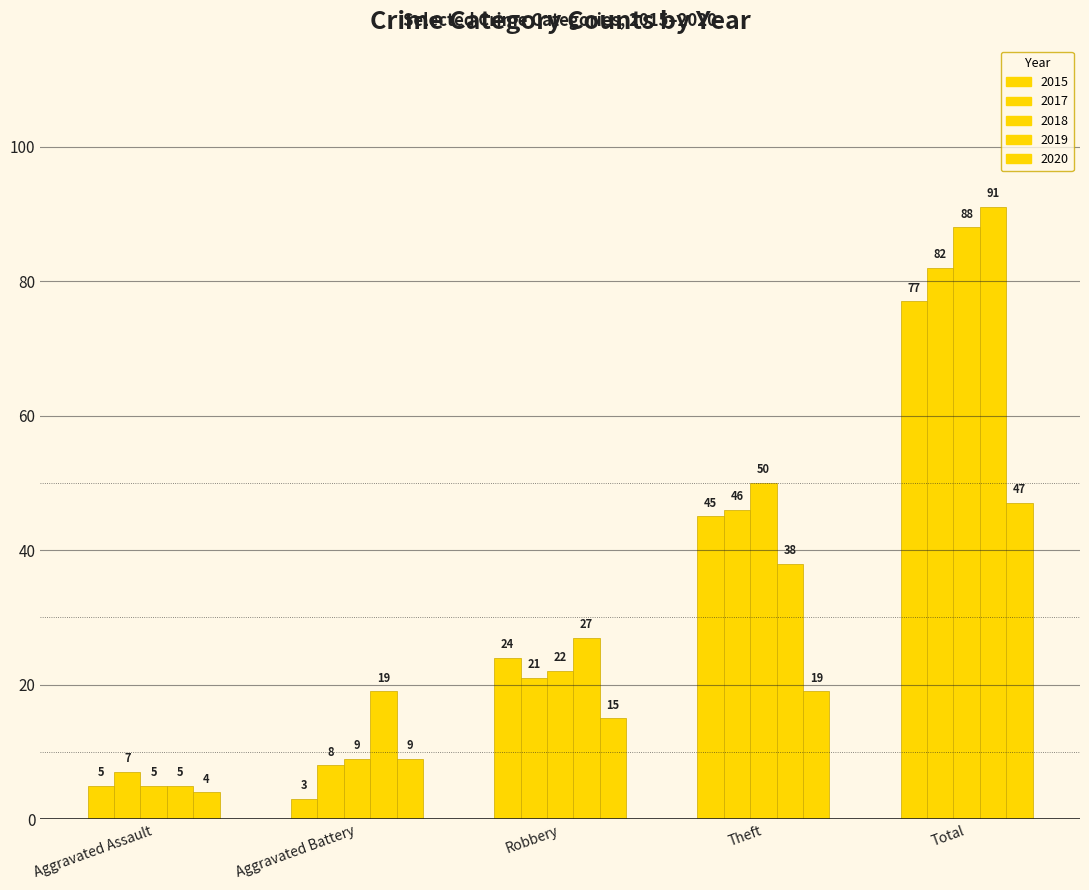

Does the chart contain stacked bars?

No